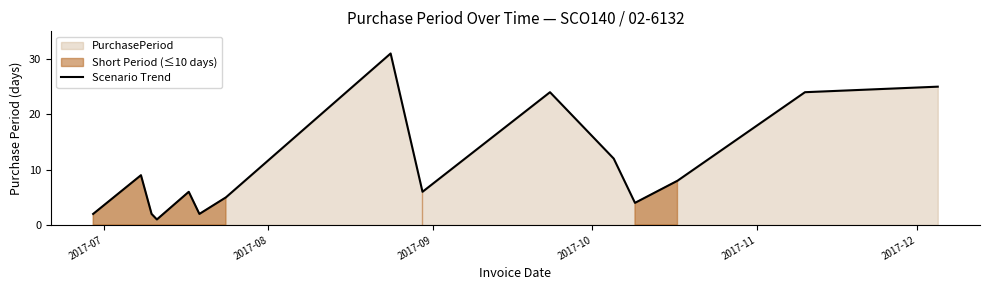

True or false: there are more than 2 points higher than both neighbors.

True